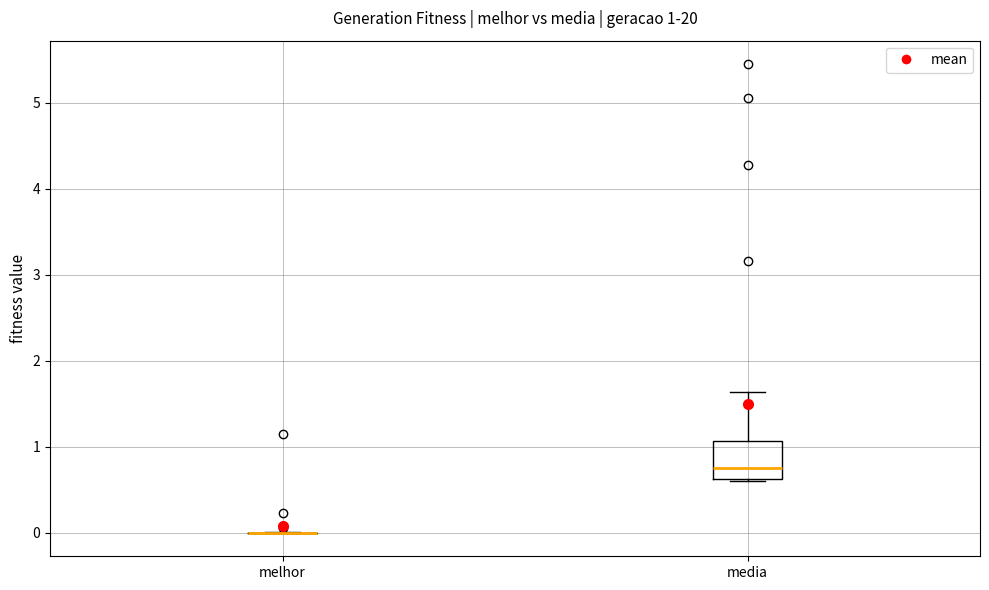

Which box is the tallest, from its lower edge to its upper edge?

media